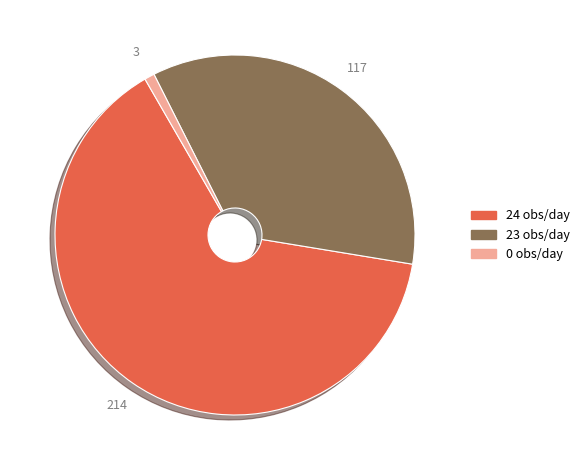

Does any single category account for the majority?

Yes